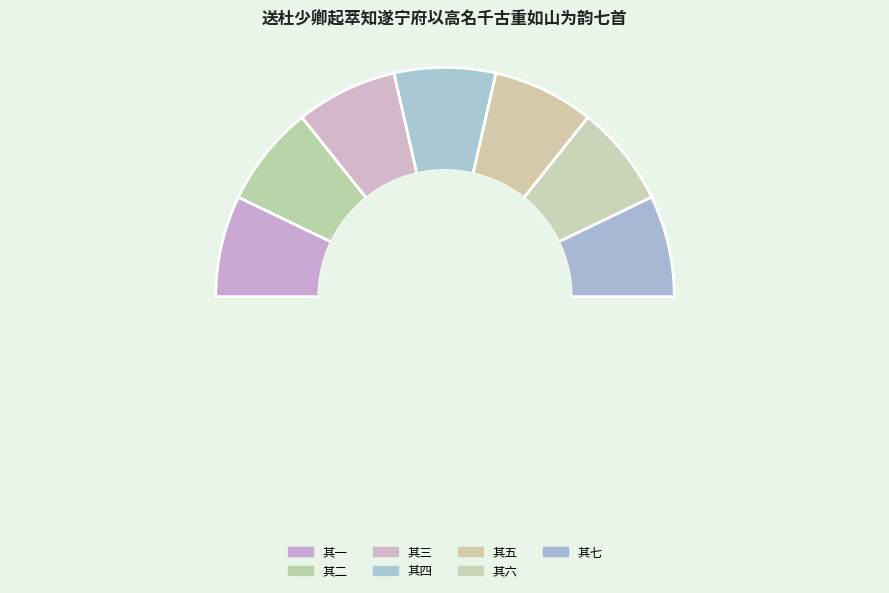

Which slice is the largest?

其六